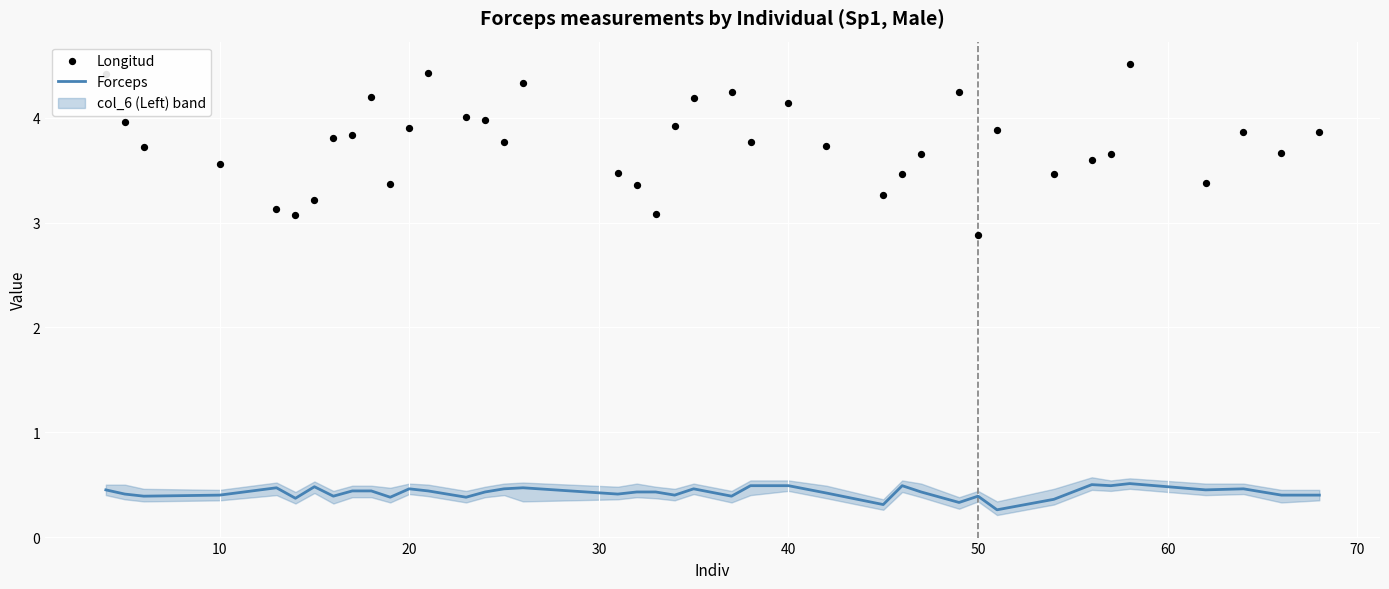

What is the minimum value for Forceps?

0.3